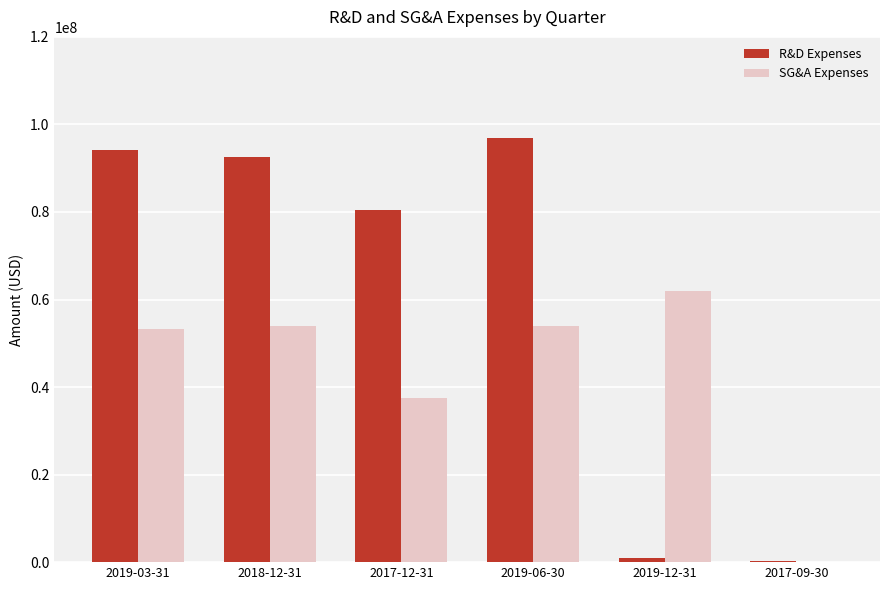

What is the average value of the R&D Expenses series?

60865167